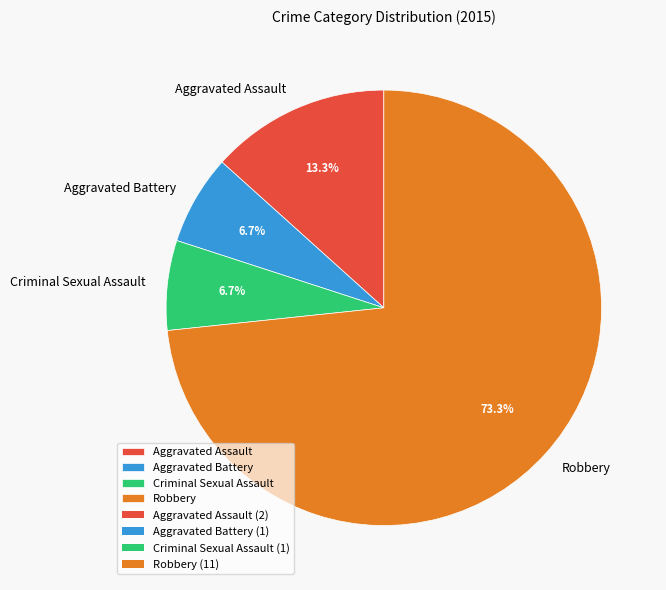

Approximately how many times larger is the value at Aggravated Battery compared to Aggravated Assault?

0.5